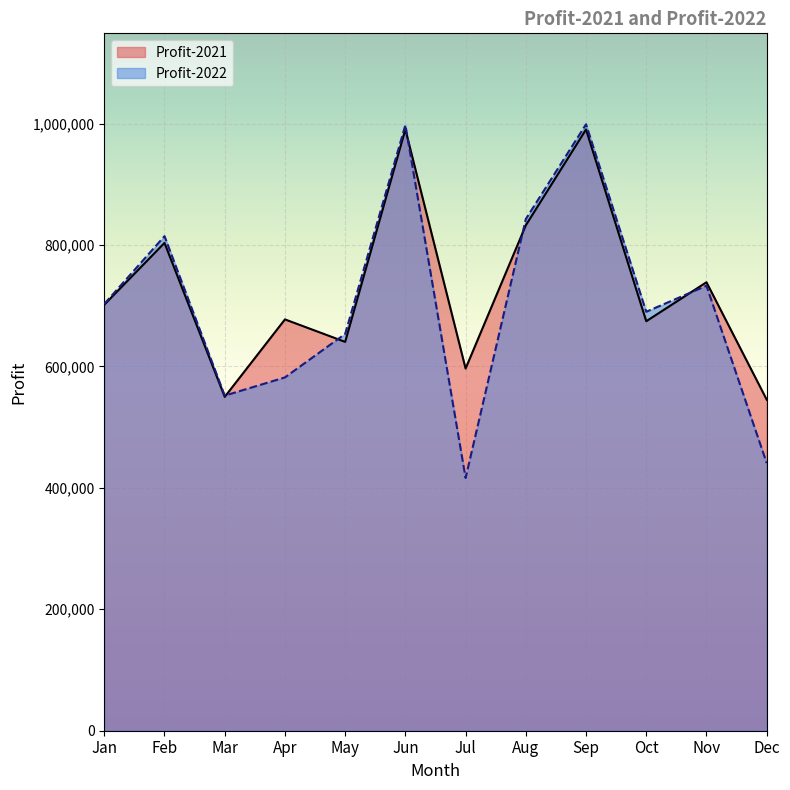

True or false: Profit-2022 and Profit-2021 cross at least once.

True